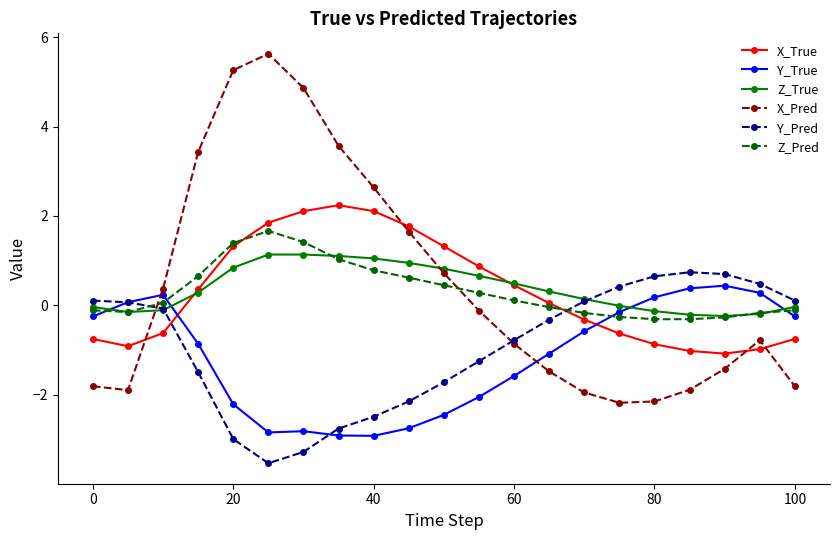

What is the smallest value displayed?

-3.5